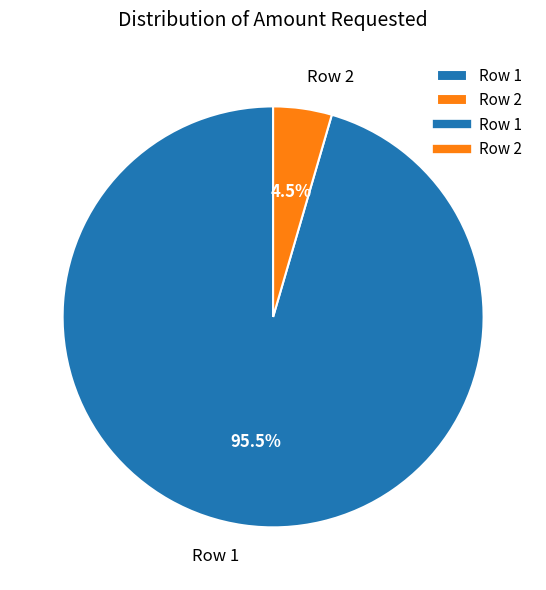

Which slice is the largest?

Row 1